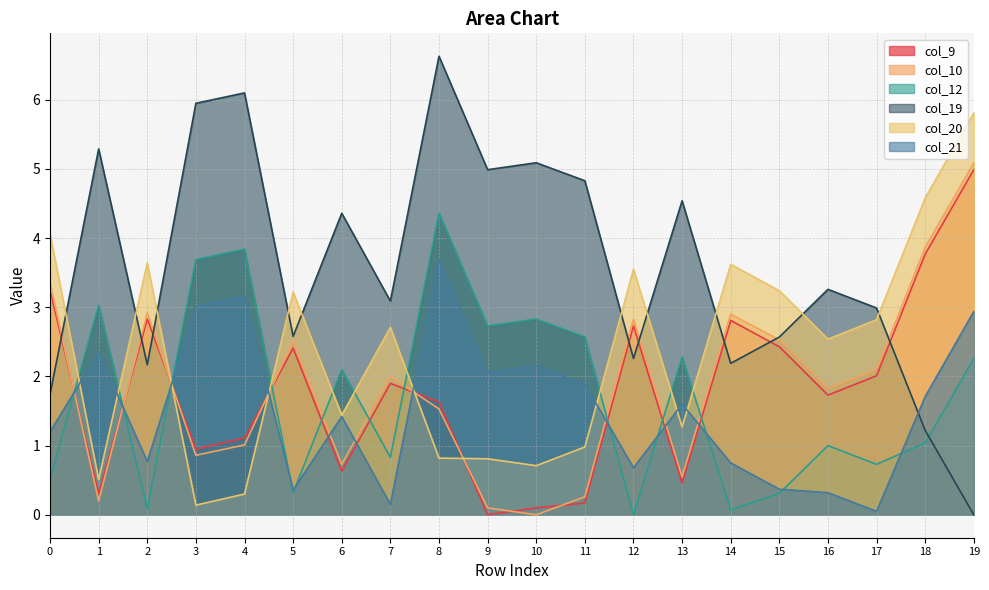

How many intersections are there between col_9 and col_21?

10